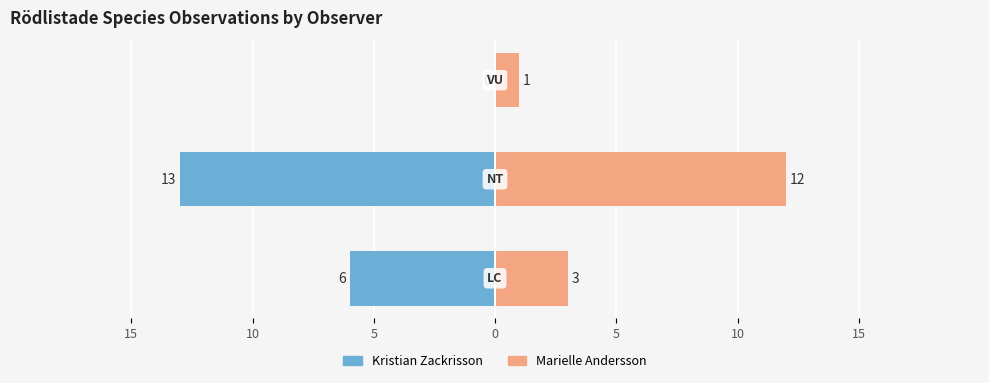

What is the value of the Kristian Zackrisson bar at the 2nd from the left?

-13